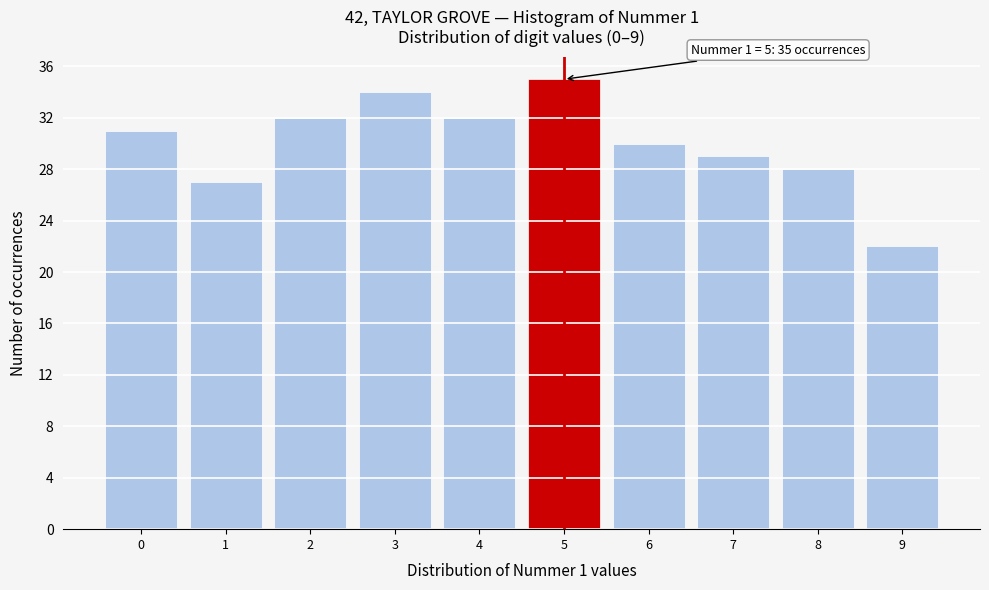

Which range on the x-axis has the tallest bar?

4.5 to 5.5